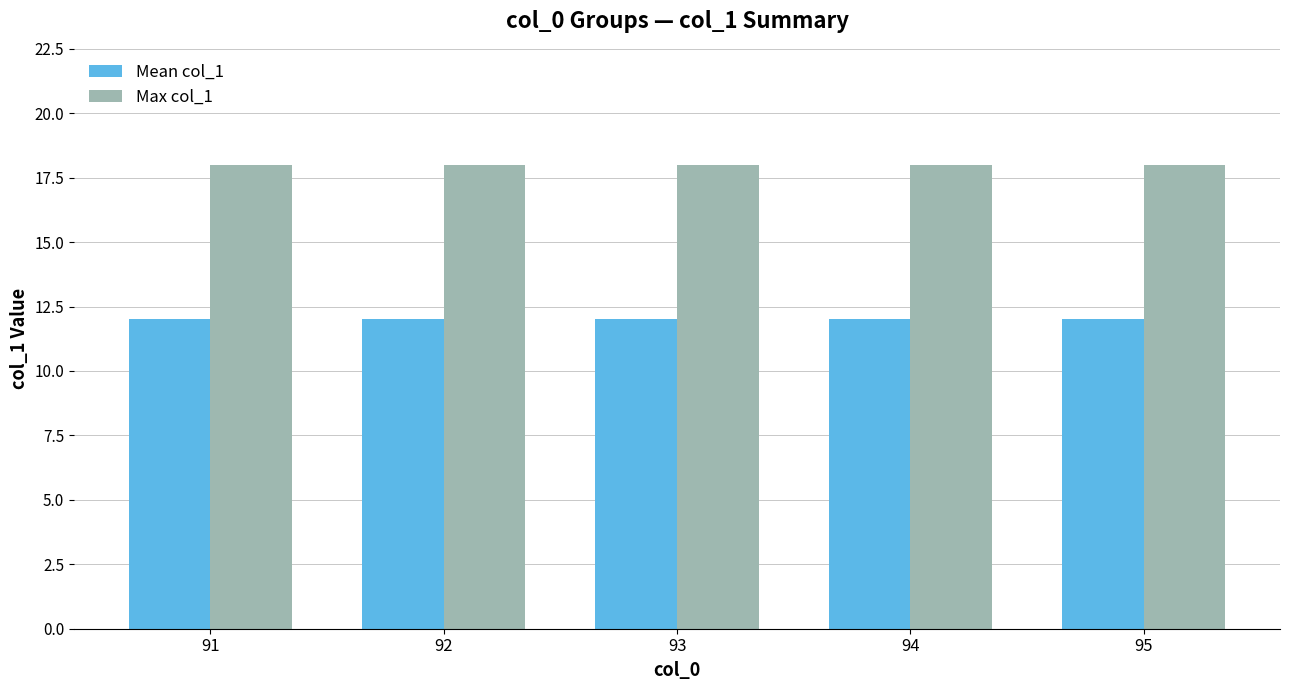

What is the difference between the highest and lowest values at 94?

6